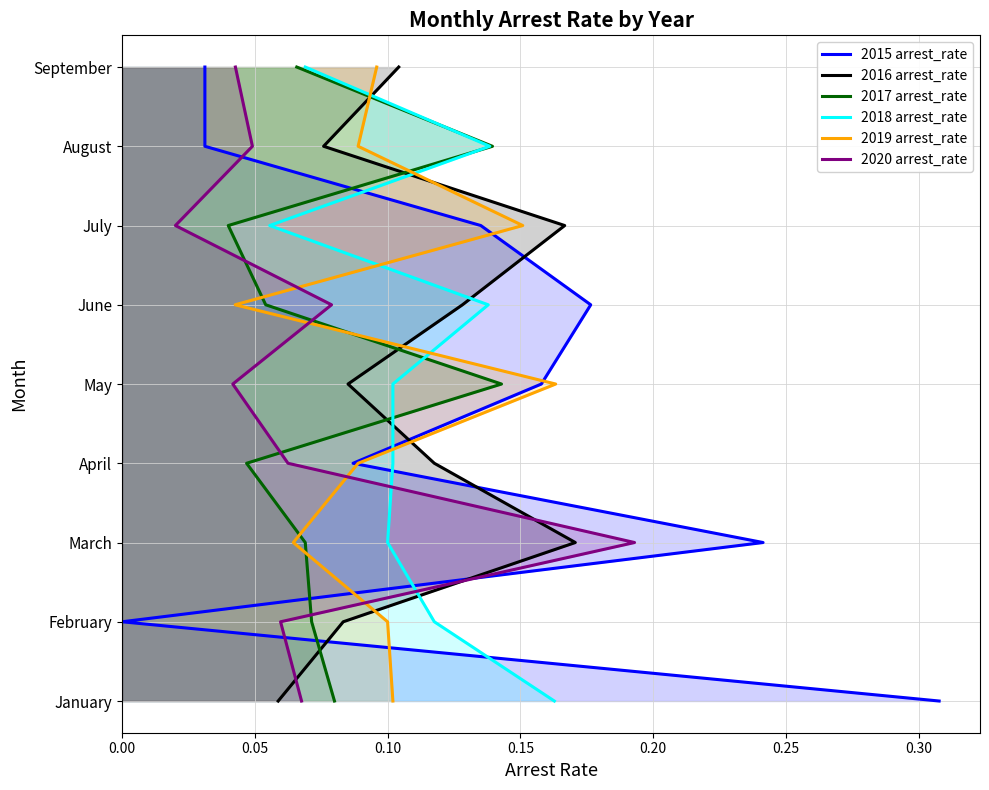

Which series has the largest range (max minus min)?

2015 arrest_rate